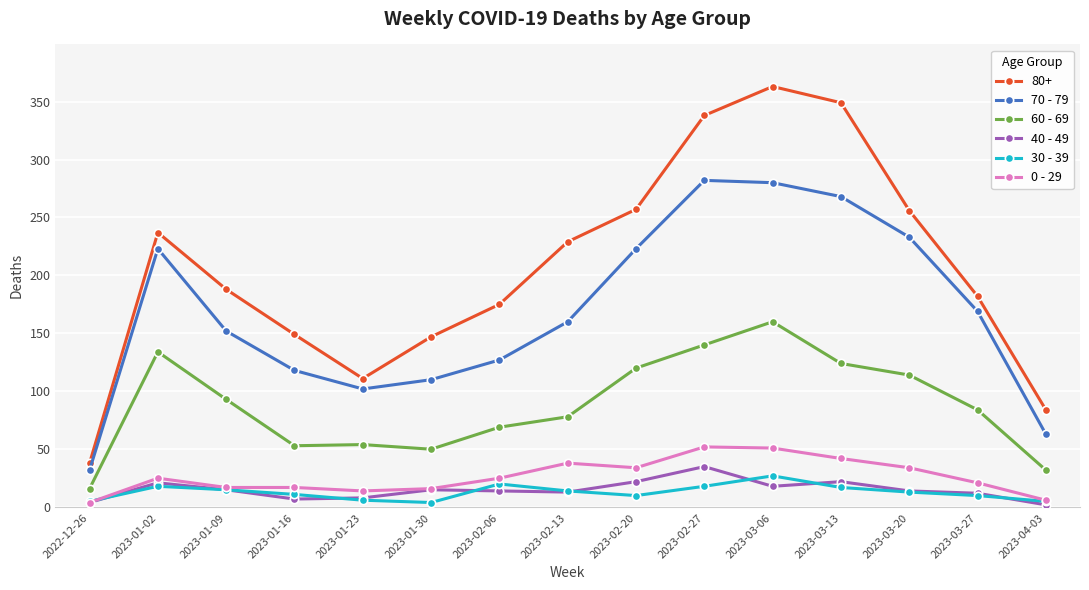

Is the value of 60 - 69 at 2023-01-02 greater than the value of 80+ at 2023-01-30?

No